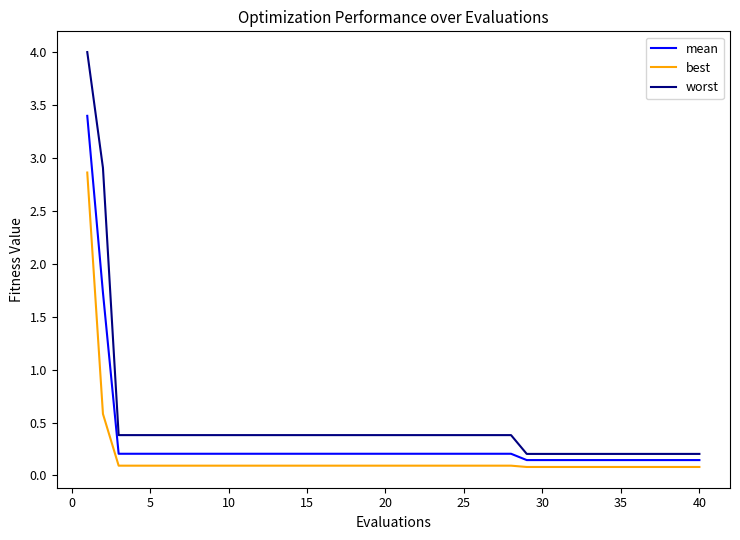

Which series has the largest total across all categories?

worst